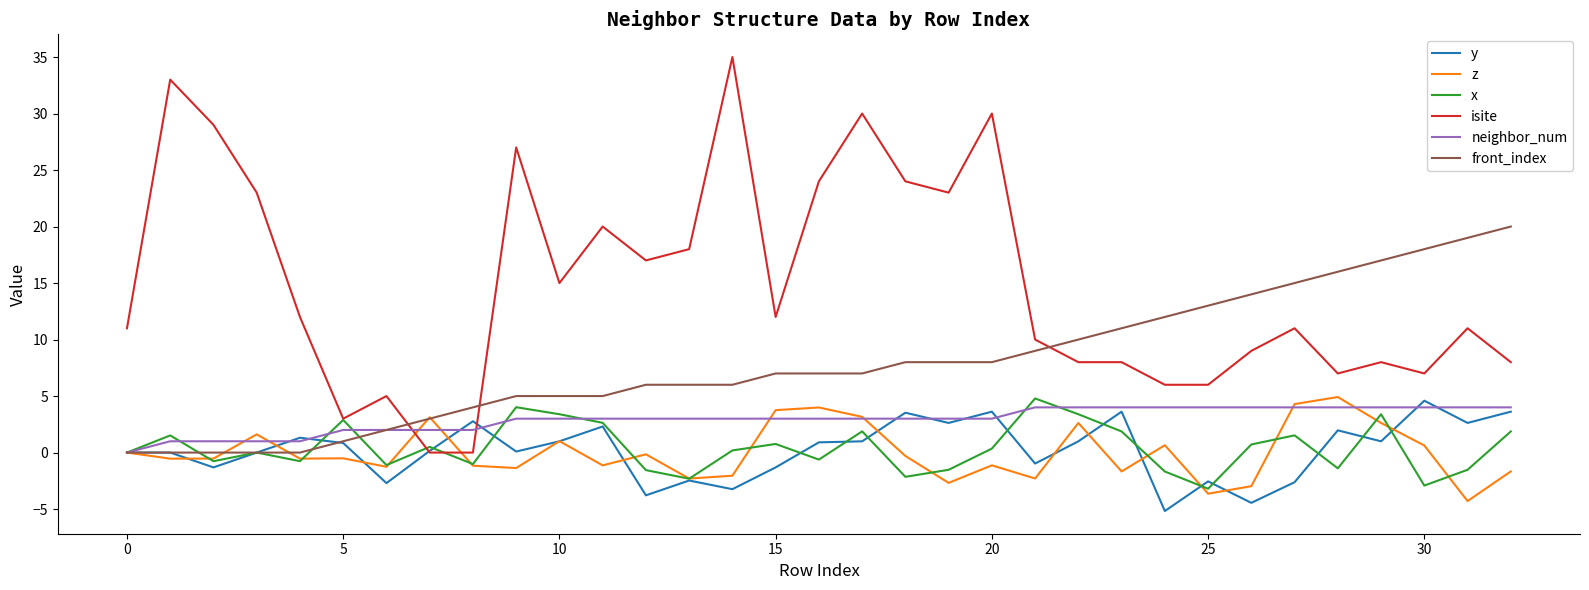

What is the difference between the second highest and second lowest values in the isite series?

33.0